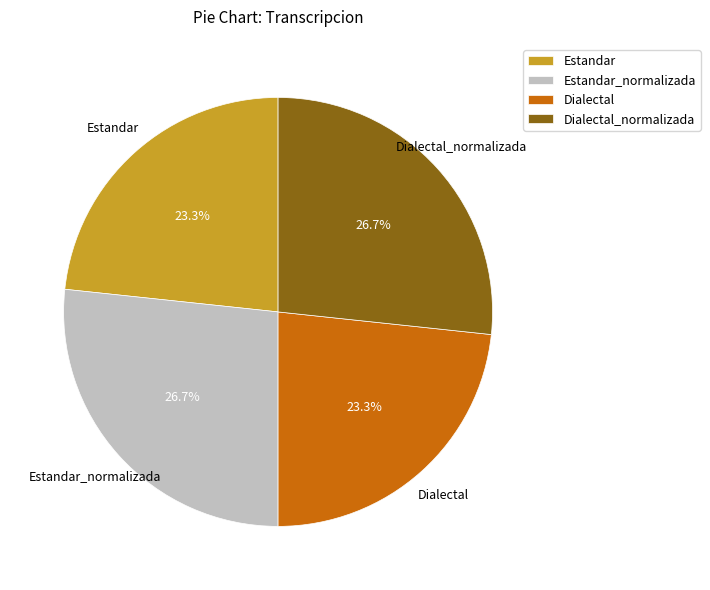

Approximately how many times larger is the value at Dialectal_normalizada compared to Estandar_normalizada?

1.0